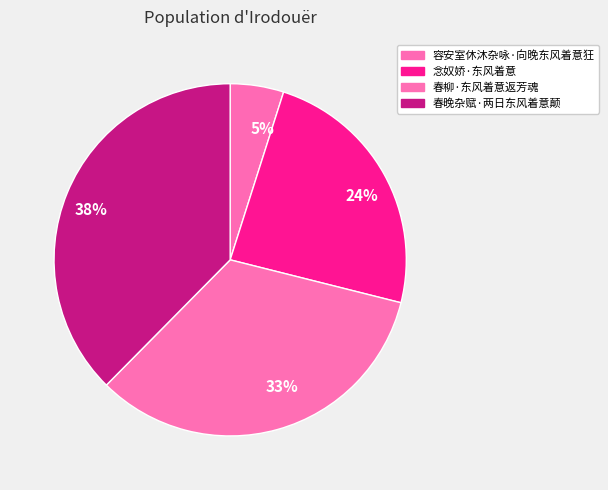

Which has a higher value, 念奴娇·东风着意 or 春晚杂赋·两日东风着意颠?

春晚杂赋·两日东风着意颠